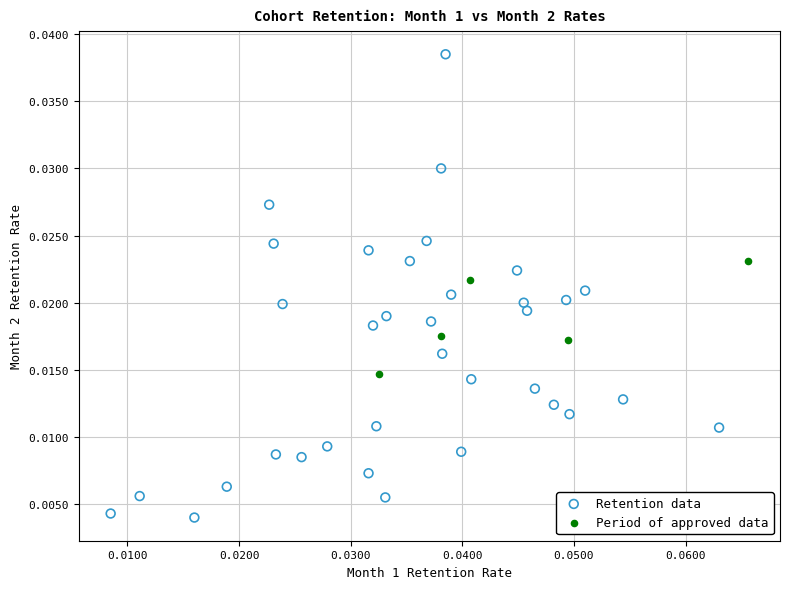

Which series has the widest spread of Y values?

Retention data